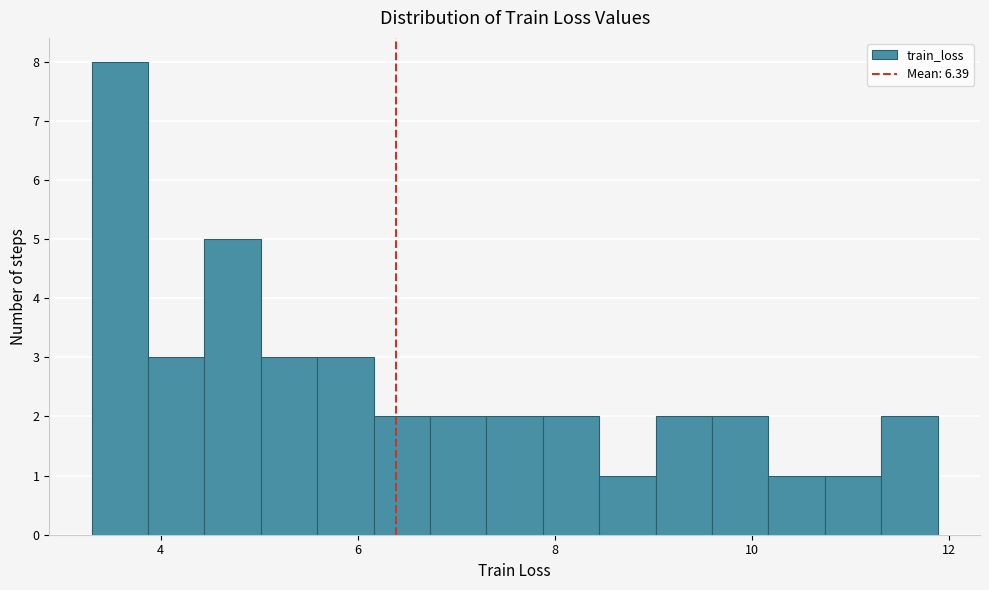

Read against the x-axis, roughly where is the centre of the tallest bar?

3.6